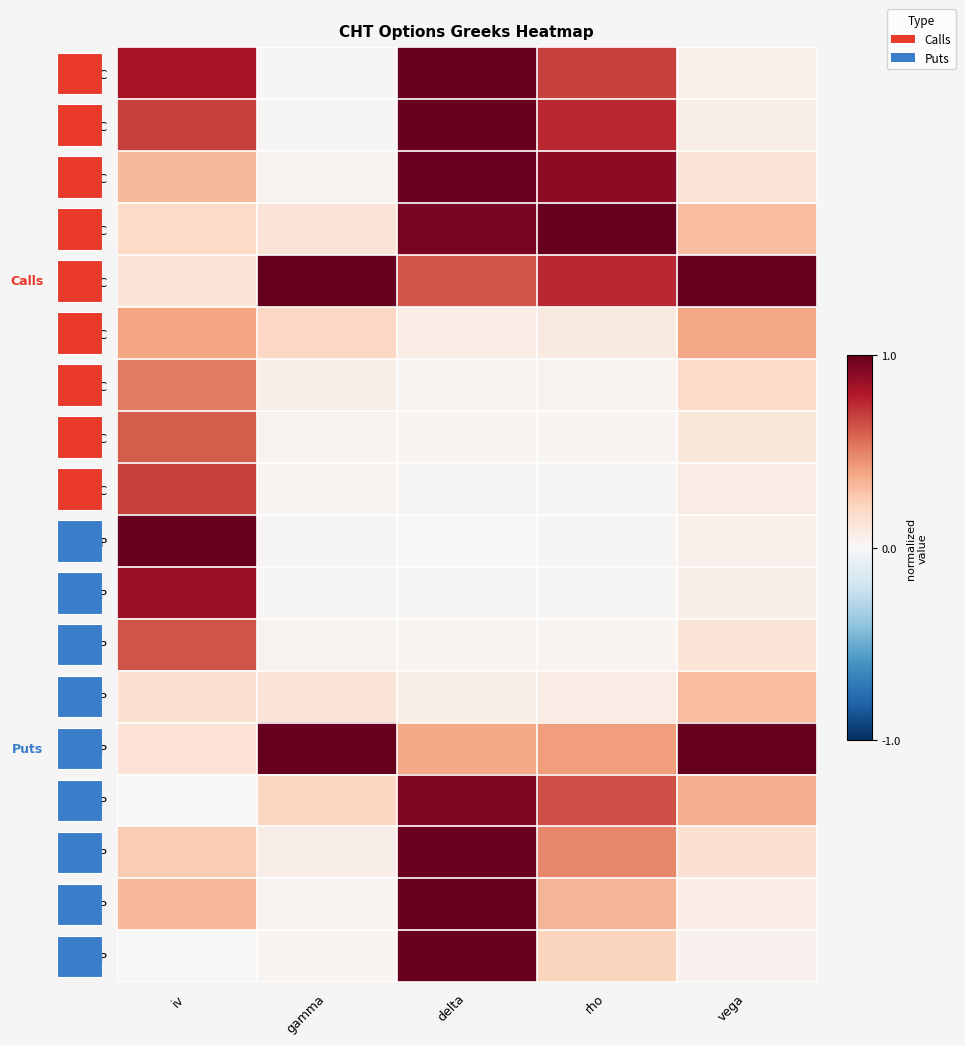

True or false: 30P has a value of 0.9 at iv.

False